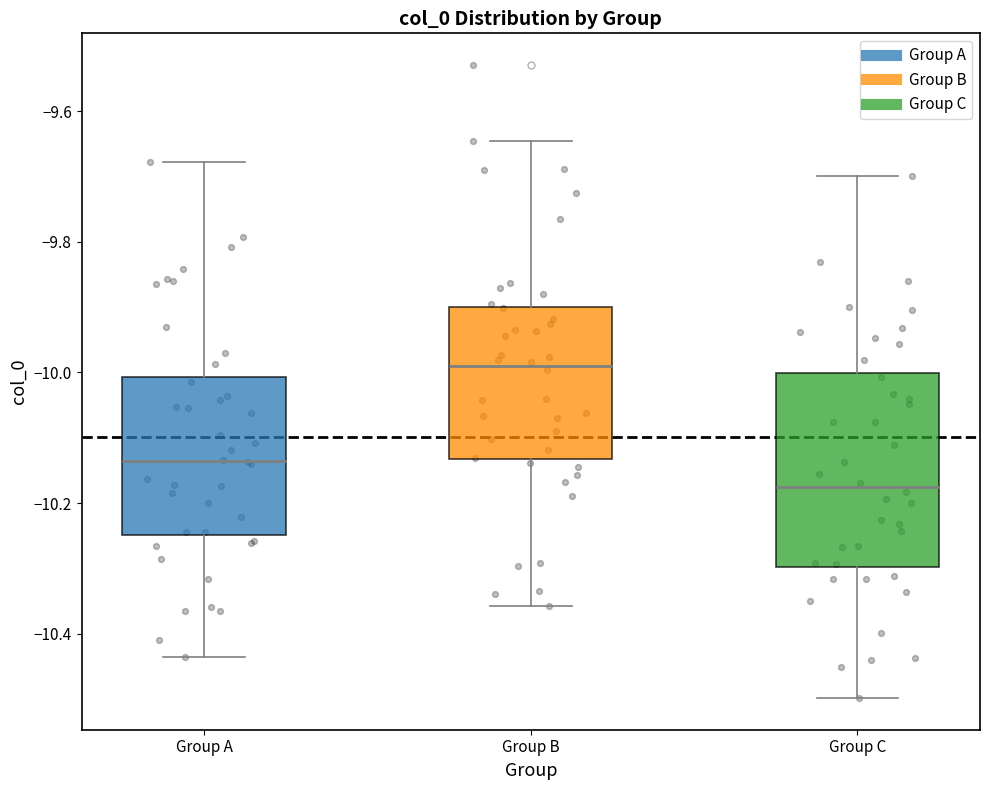

Reading left to right, transcribe this box plot: for each box, give where its median line is, the range the box spans, and where its two whiskers end, as read against the y-axis. The values are not printed on the chart, so give them approximately, as read against the axis.

Group A: median -10.14, box -10.24 to -10.00, whiskers -10.44 to -9.68
Group B: median -10.00, box -10.14 to -9.90, whiskers -10.36 to -9.64
Group C: median -10.18, box -10.30 to -10.00, whiskers -10.50 to -9.70